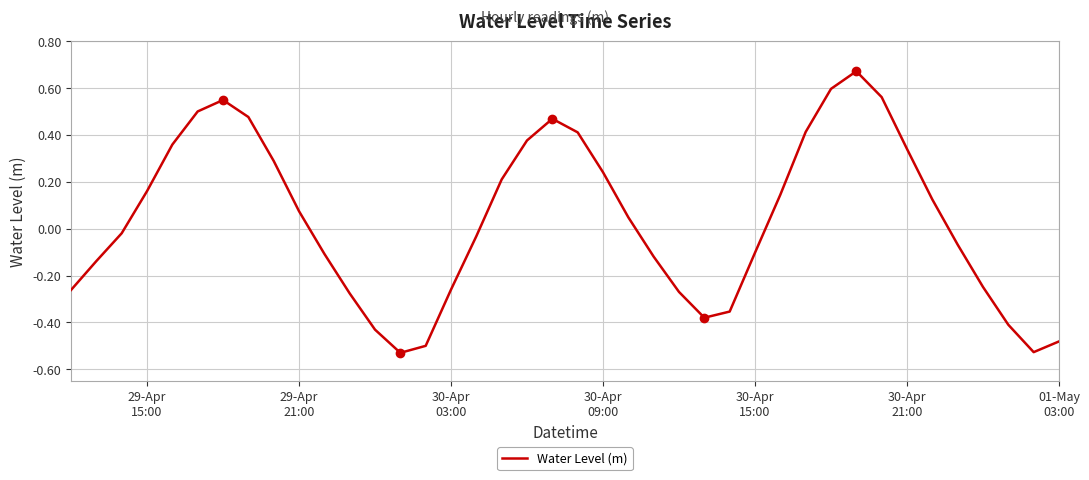

Is this an area chart (filled region under the line)?

No